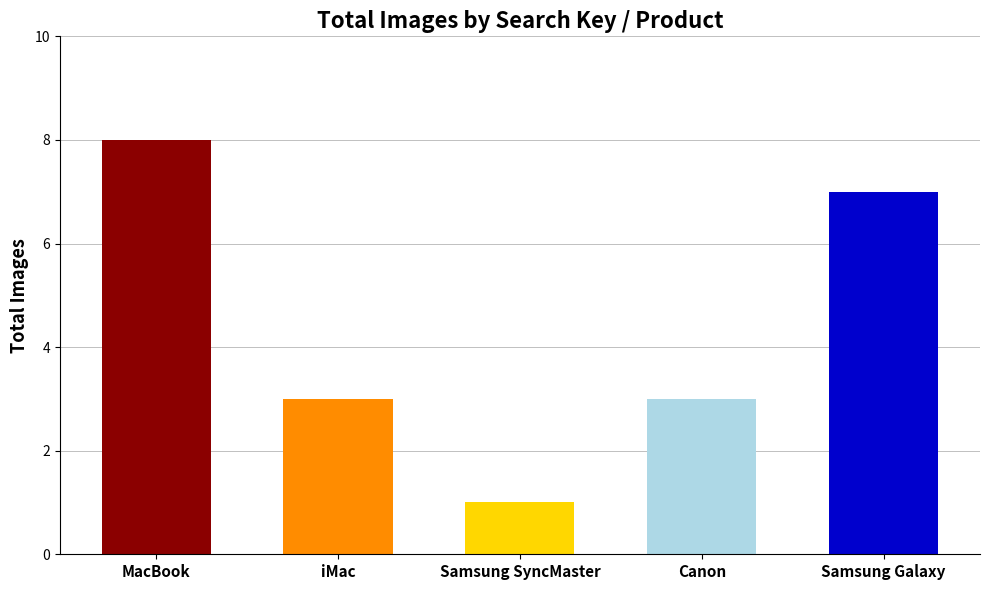

Where is the data nearest to the value 4?

iMac